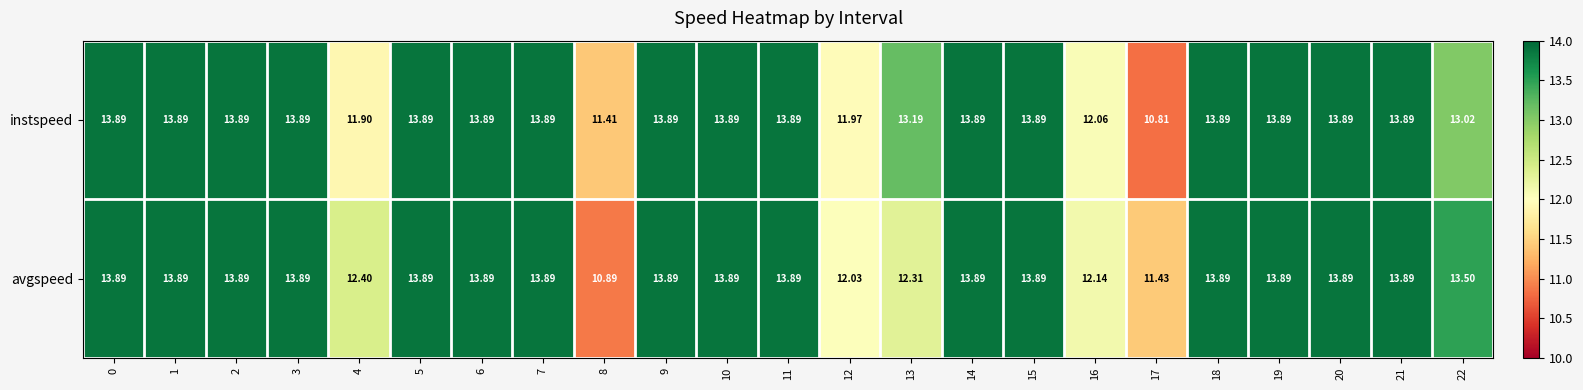

Which series has the largest total across all categories?

avgspeed